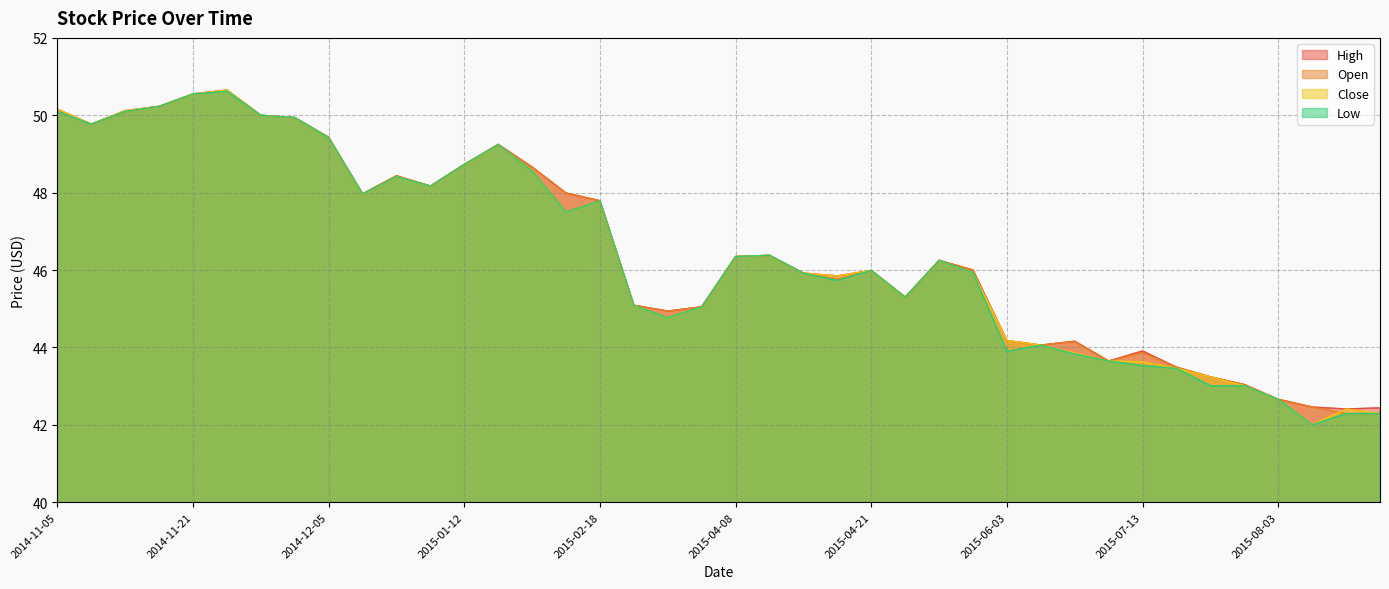

What is the label of the 28th point from the left?

2015-05-14